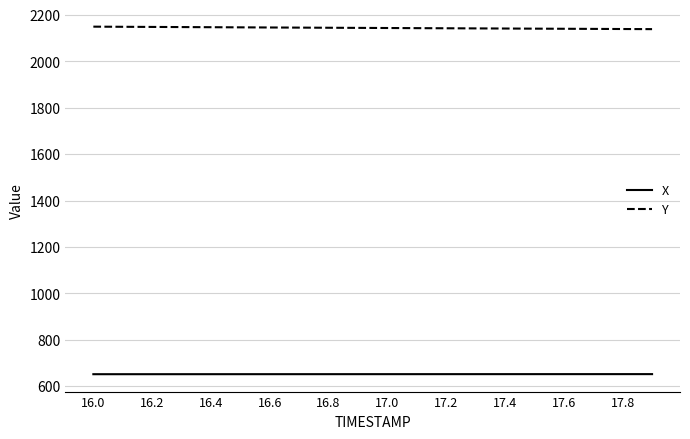

Which series has the largest total across all categories?

Y